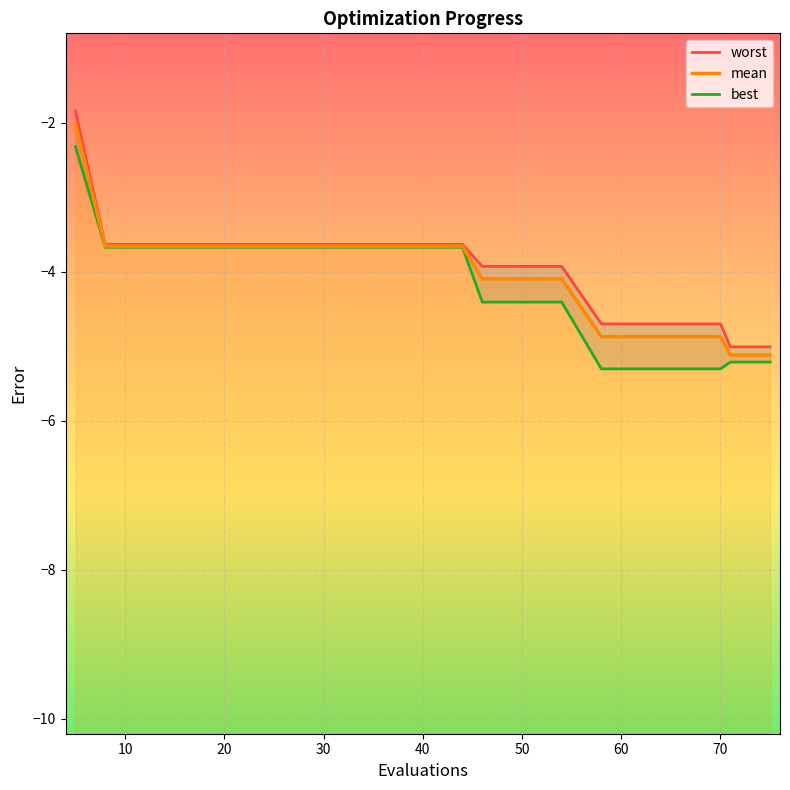

What is the highest value of the worst series?

-1.8